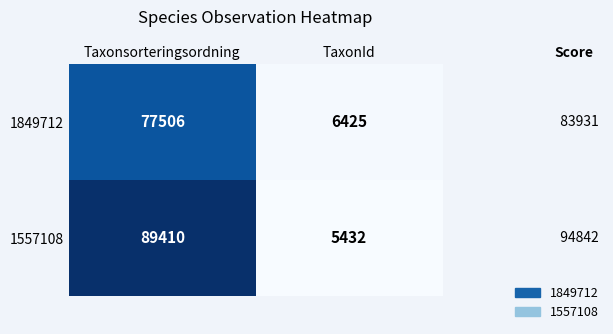

What is the difference between the maximum and minimum values in the 1557108 series?

83978